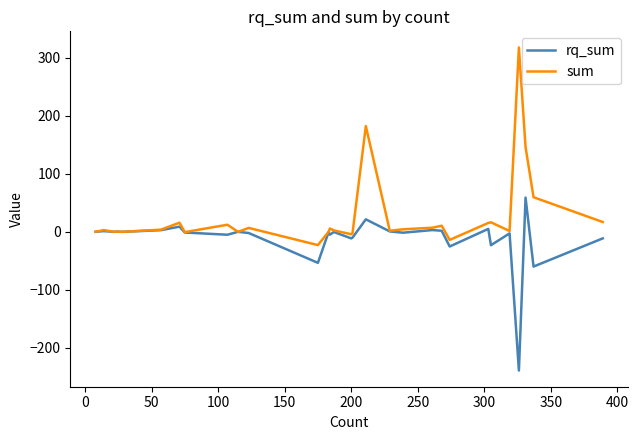

Rank the series by their average value, from highest to lowest.

sum, rq_sum